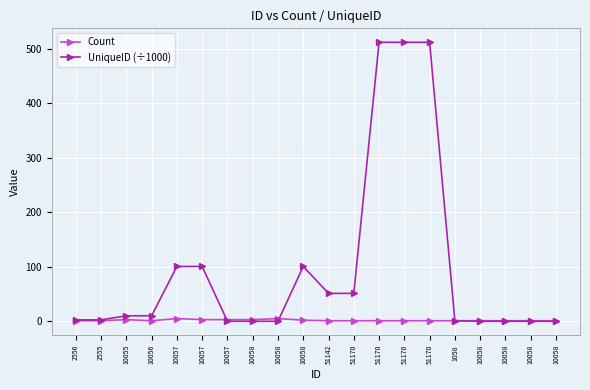

What are all the series names shown in the legend?

Count, UniqueID (÷1000)